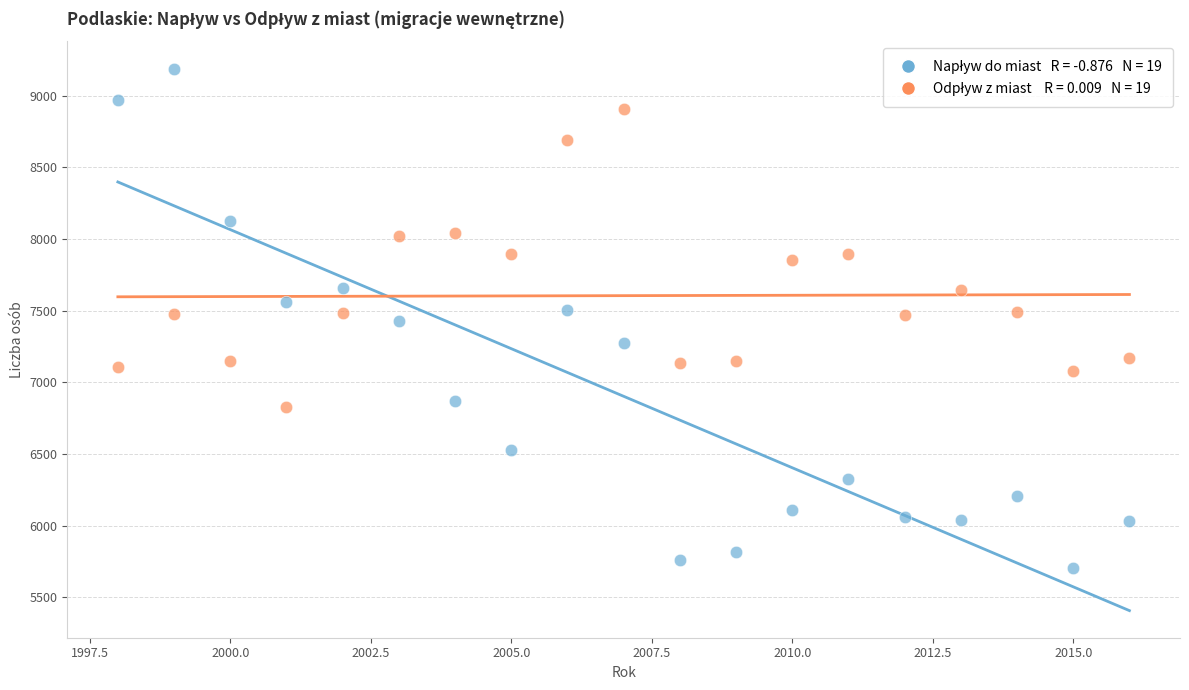

Across all data points, what is the range of X values (max minus min)?

18